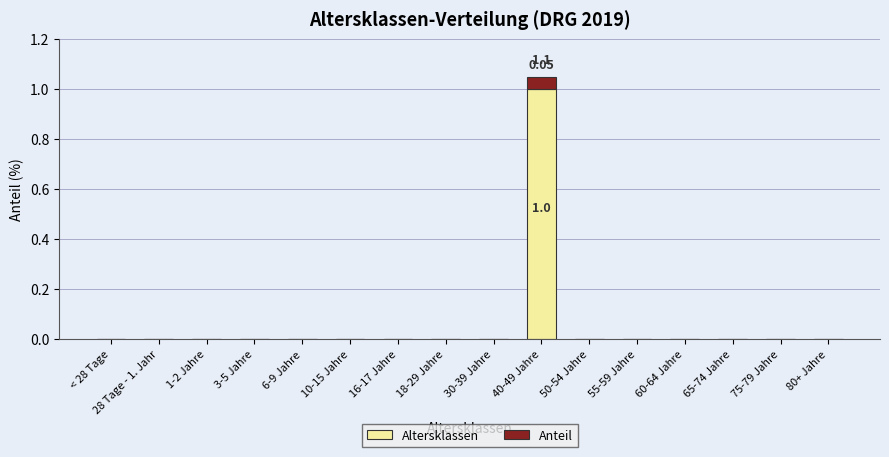

At which category is the sum across all series the highest?

40-49 Jahre